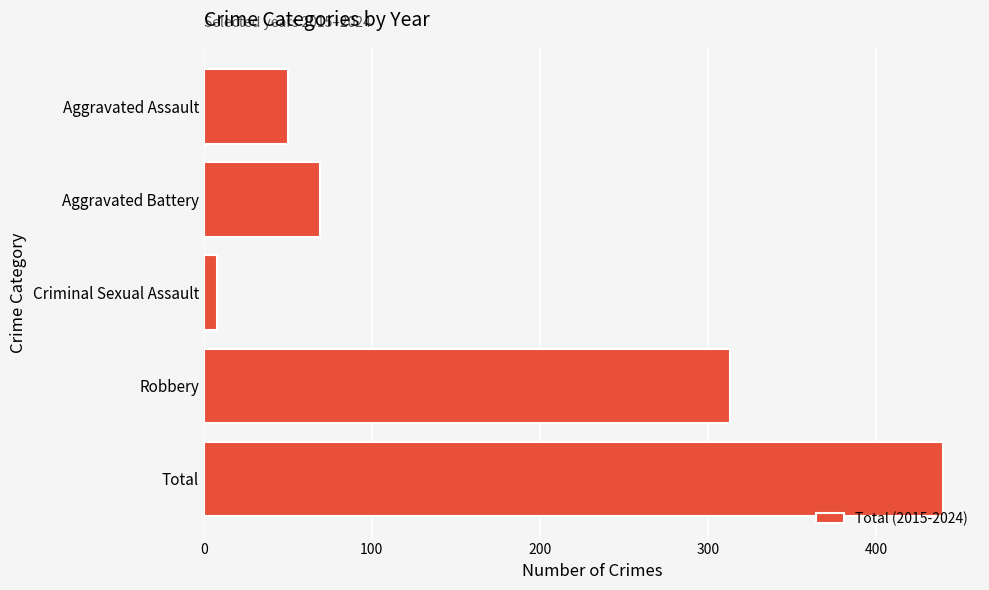

Are the bars horizontal?

Yes